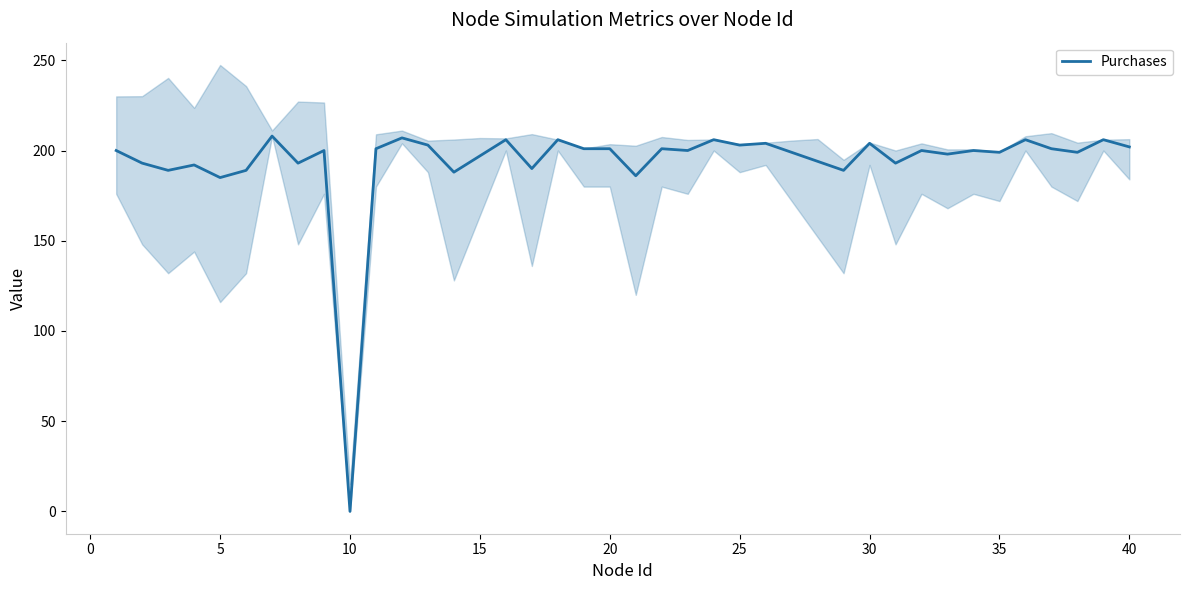

What is the maximum value for Purchases?

208